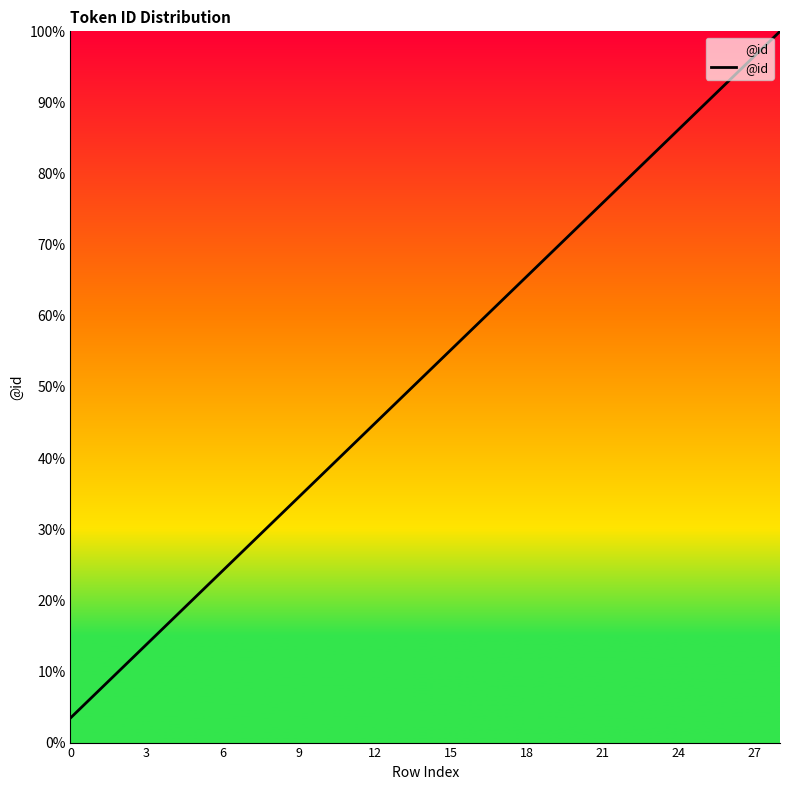

What is the smallest value displayed?

3.4